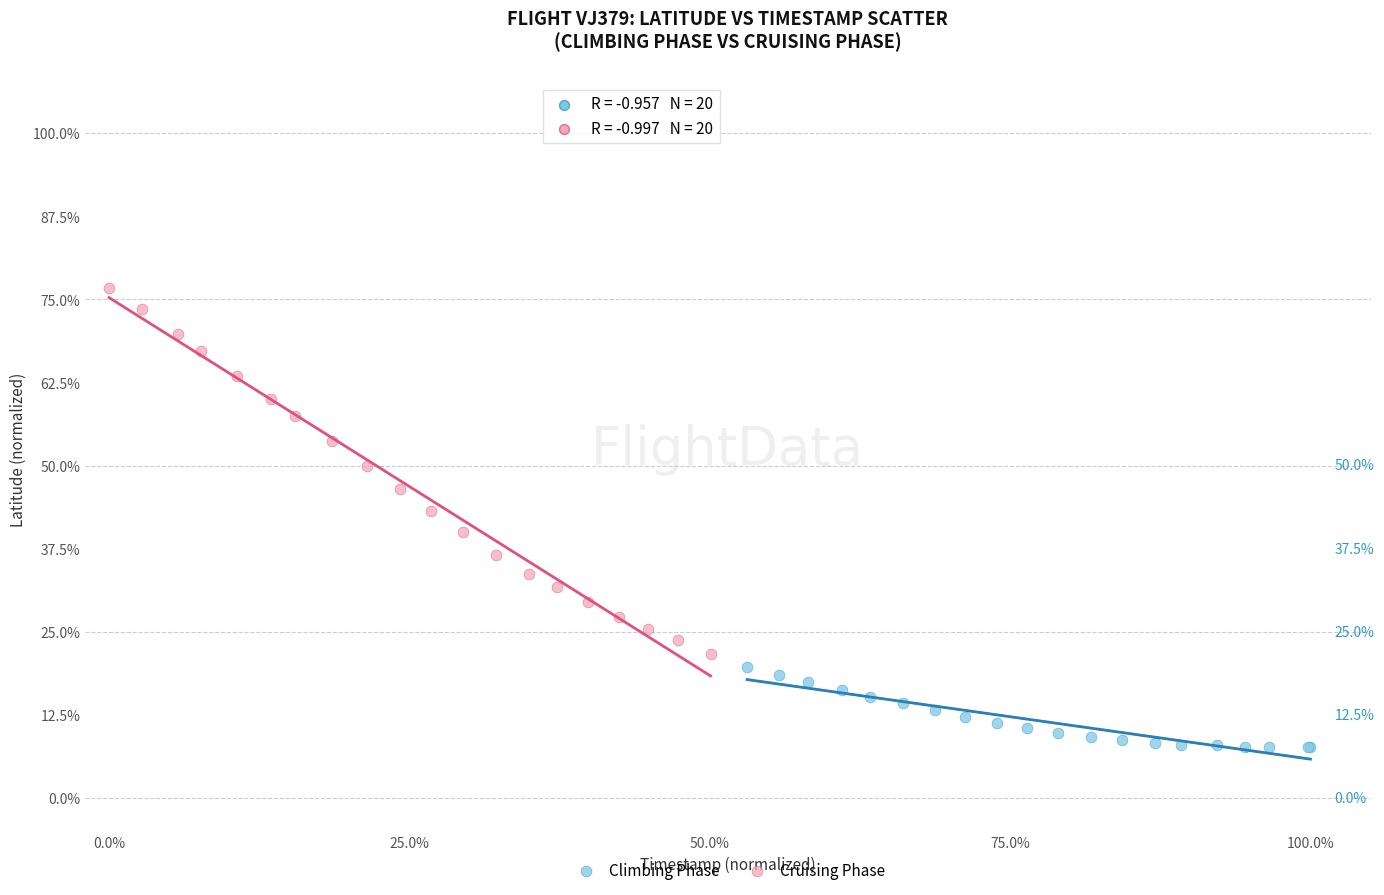

Which series has the widest spread of Y values?

Cruising Phase